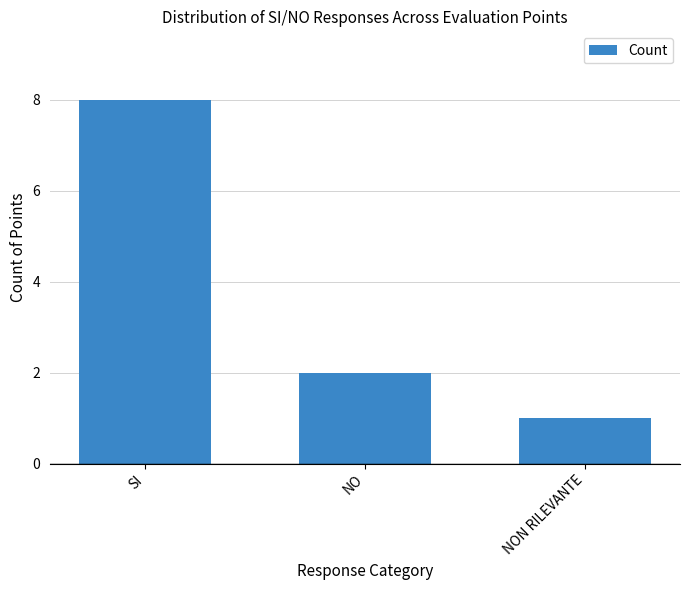

What is the average value?

4